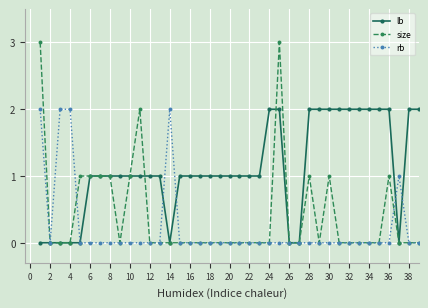

List the series in order of their overall mean, highest first.

lb, size, rb